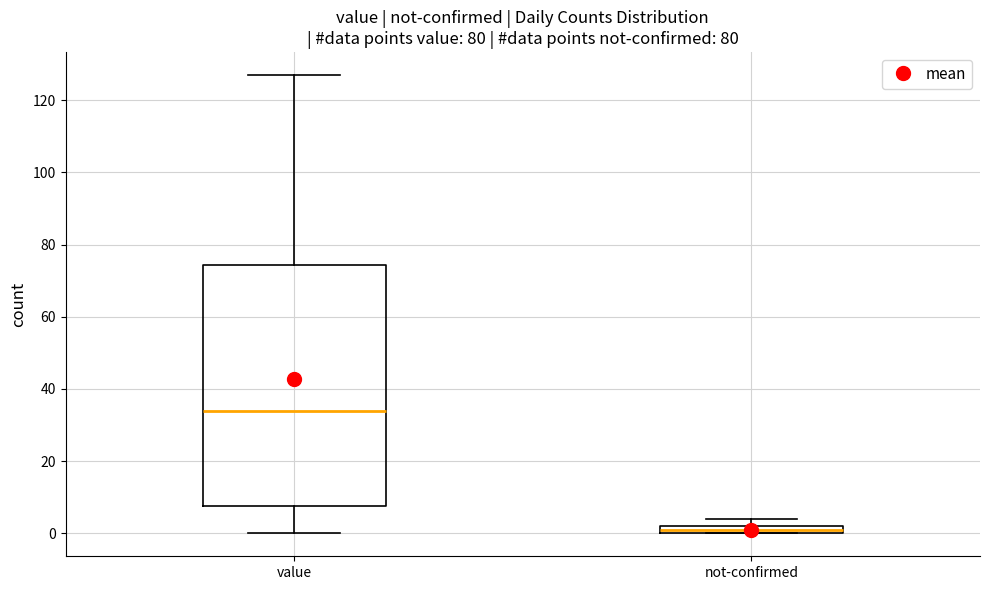

Which box's median line is the lowest?

not-confirmed